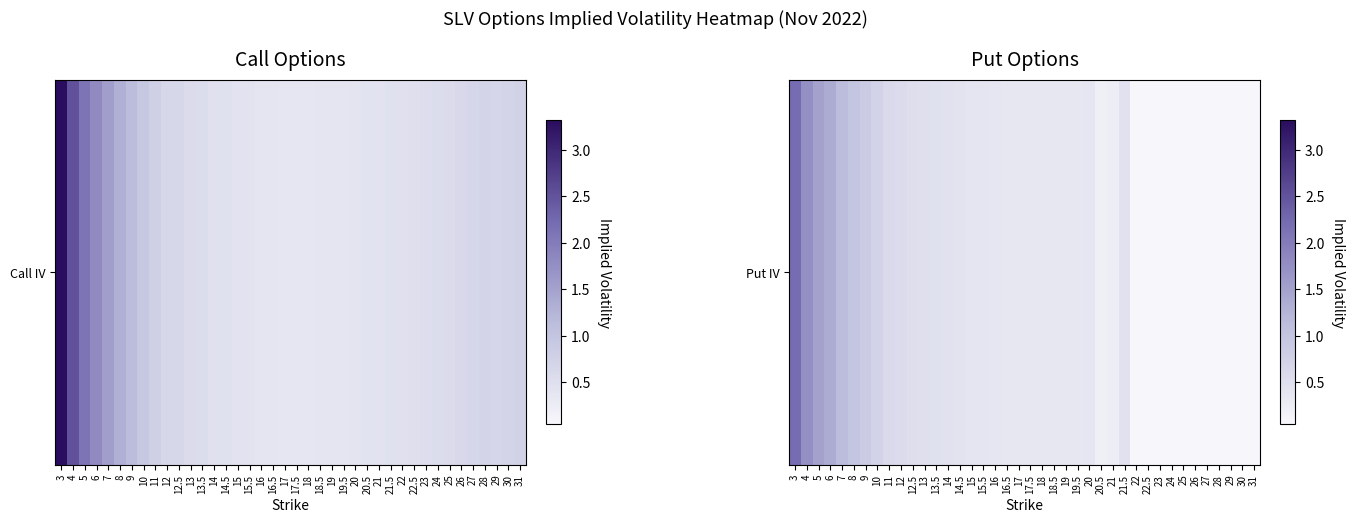

Count the number of data series in this chart.

1